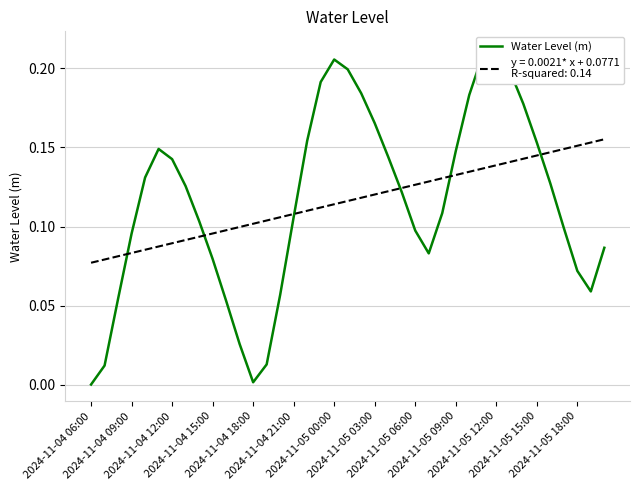

How many distinct data groups are displayed?

1